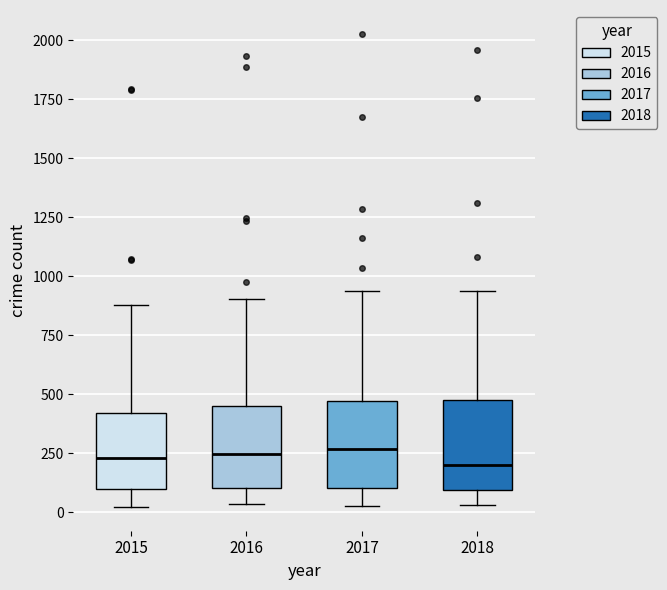

Reading left to right, read every box against the y-axis: the position of its median line, the range the box covers, and the ends of its whiskers. The values are not printed on the chart, so give them approximately, as read against the axis.

2015: median 250, box 100 to 400, whiskers 0 to 900
2016: median 250, box 100 to 450, whiskers 50 to 900
2017: median 250, box 100 to 450, whiskers 50 to 950
2018: median 200, box 100 to 450, whiskers 50 to 950